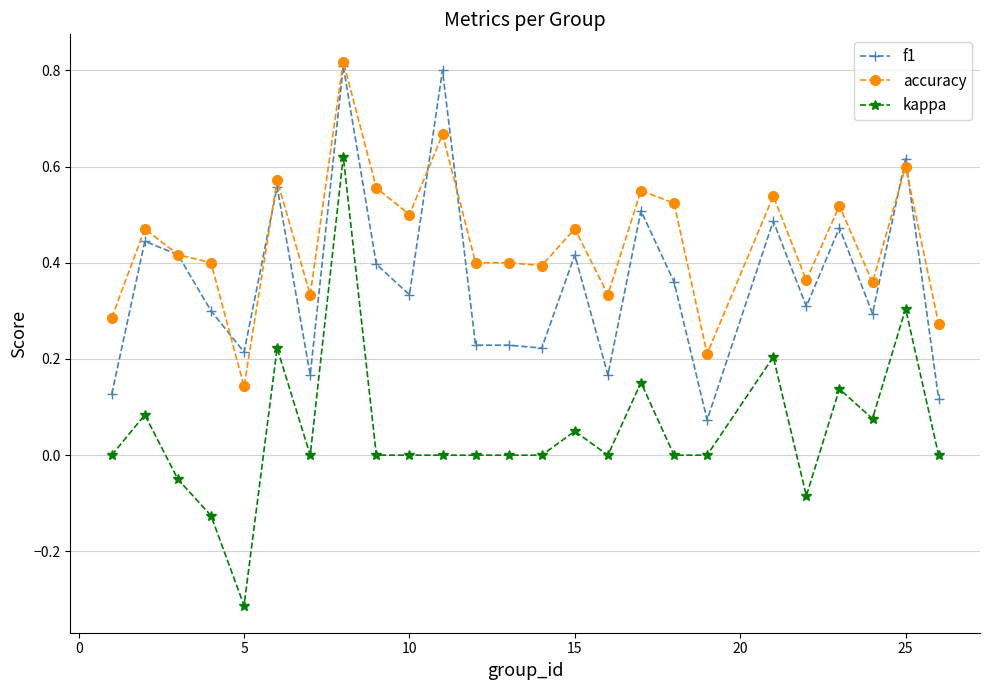

Rank the series by their average value, from lowest to highest.

kappa, f1, accuracy